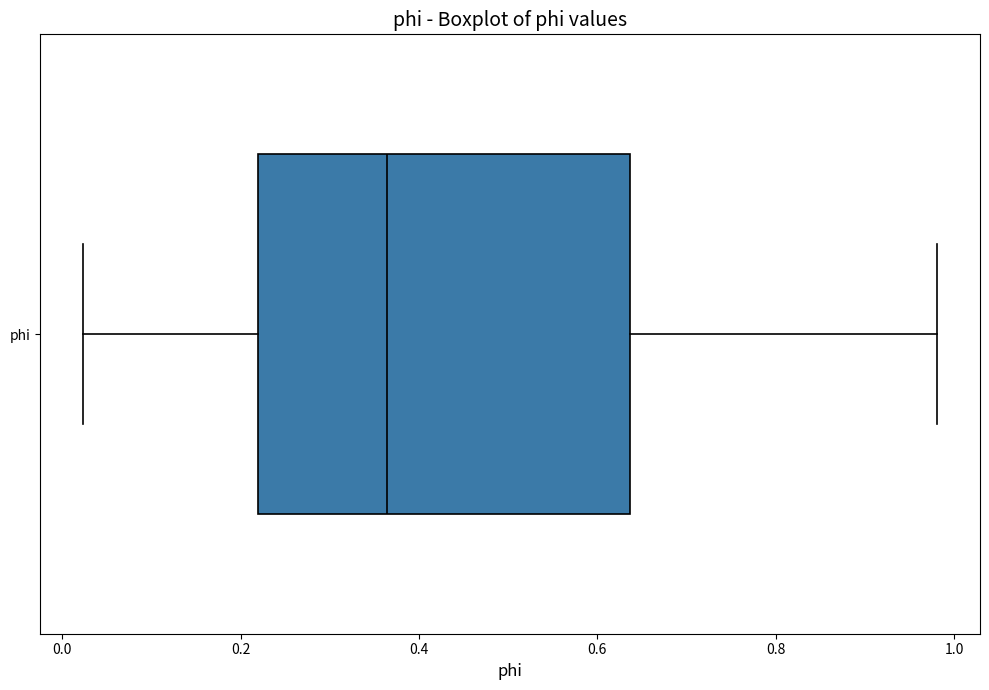

Transcribe this box plot: give where the median line is, the range the box spans, and where the two whiskers end, as read against the x-axis. The values are not printed on the chart, so give them approximately, as read against the axis.

median 0.36, box 0.22 to 0.64, whiskers 0.02 to 0.98